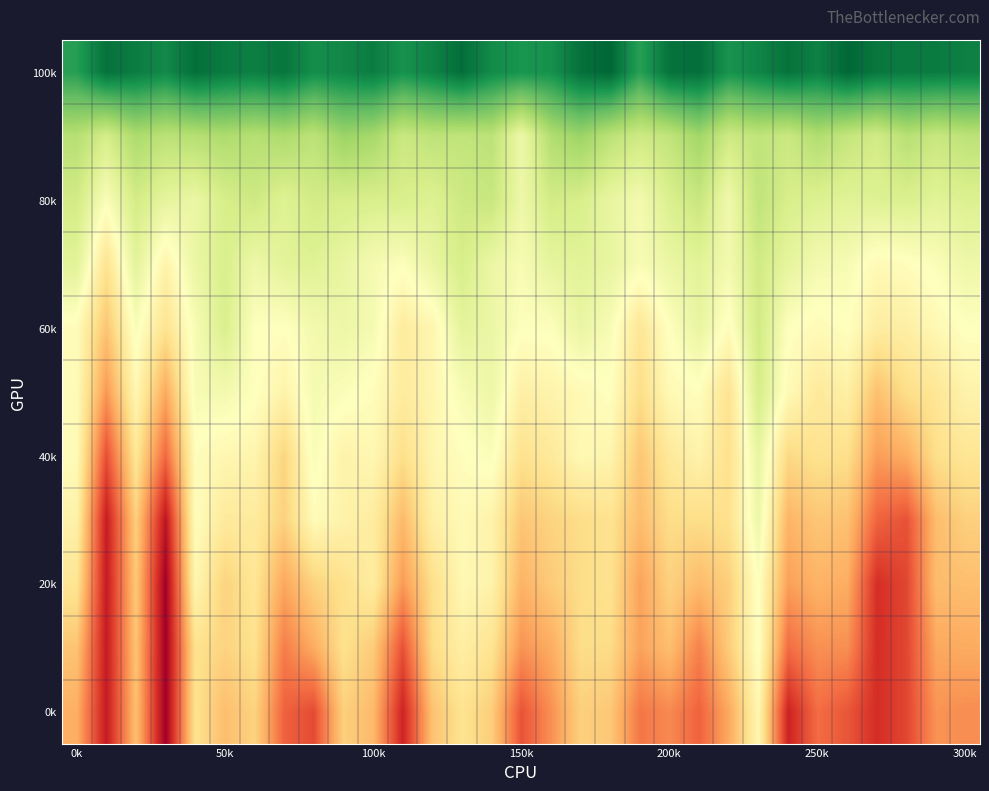

How many data points in 80k are less than 12080?

15